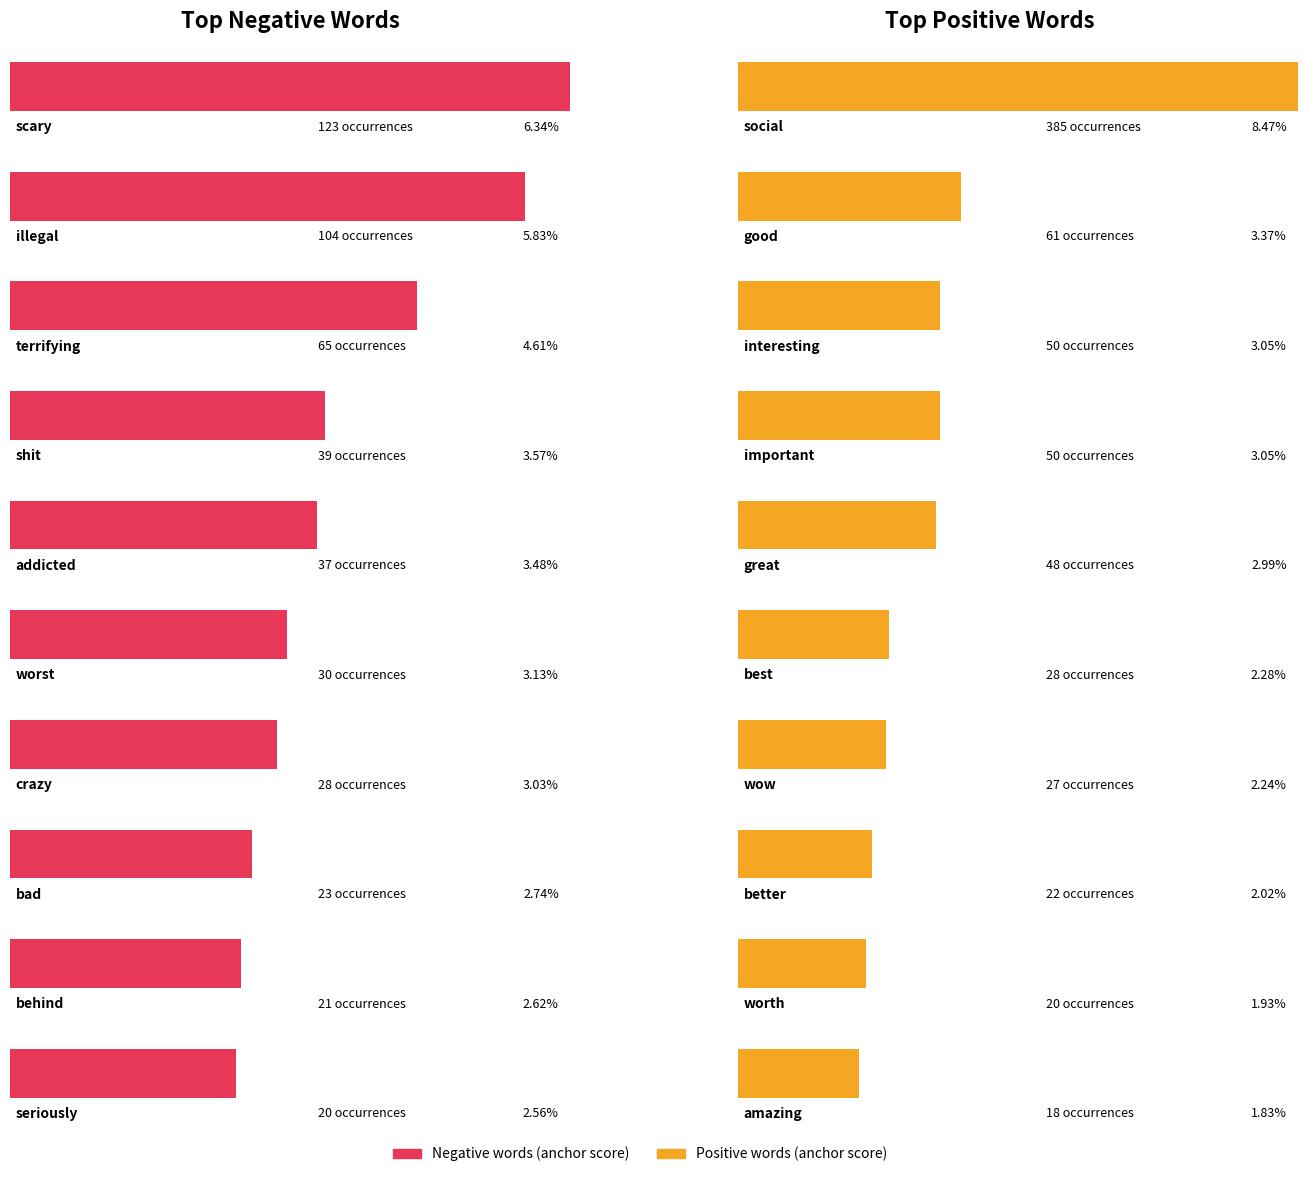

Which has a higher value, bad / better or shit / important?

shit / important